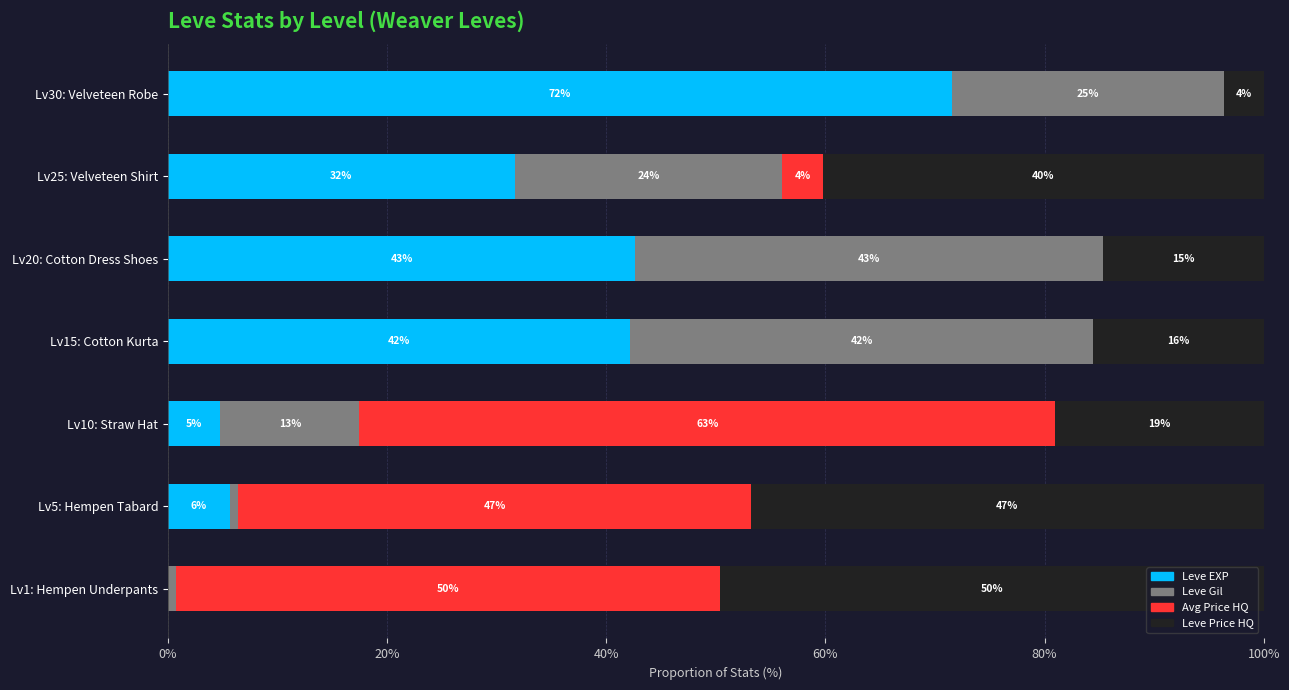

At how many categories does at least one series exceed 59?

2